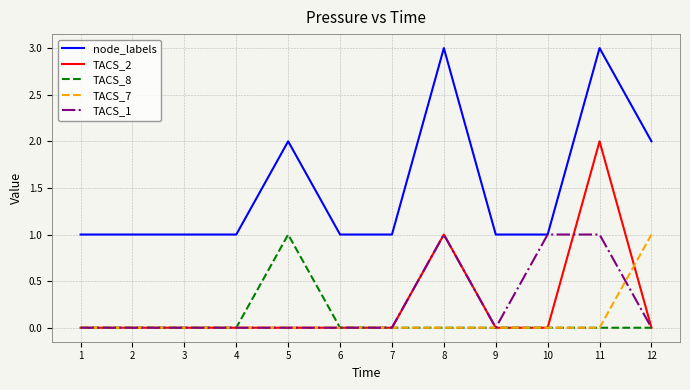

At which category is the sum across all series the highest?

11